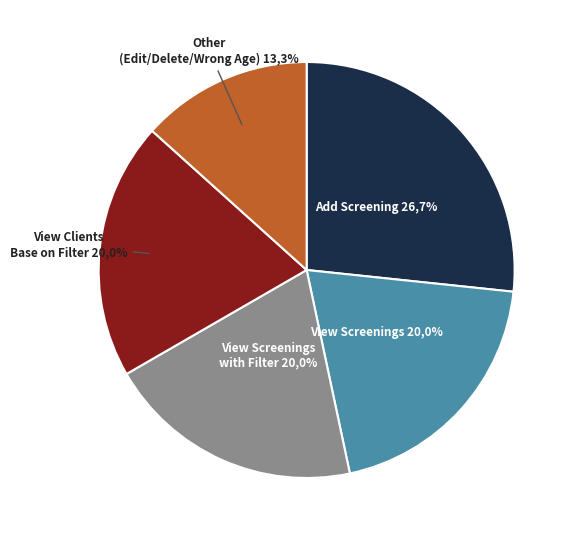

The View Clients Base on Filter slice represents 20% of the pie. True or false?

True